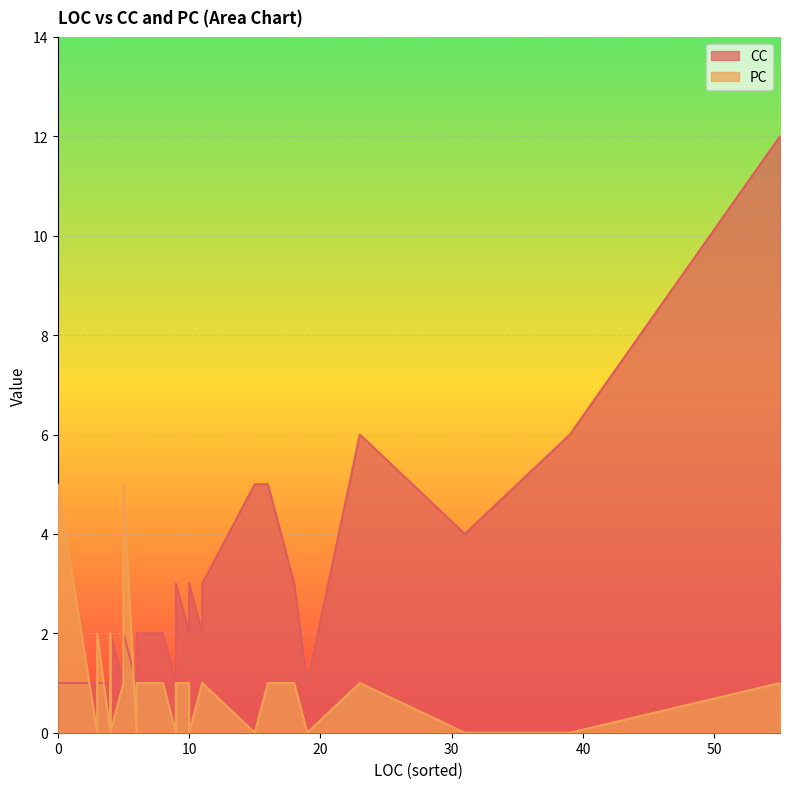

What is the maximum value for CC?

12